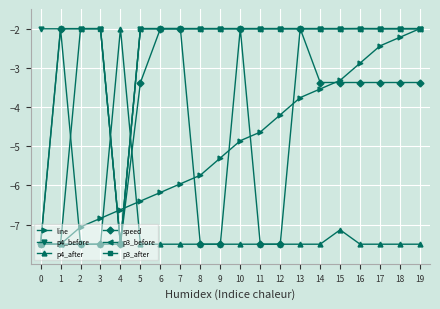

What is the sum of the line values at 4 and 11?

-11.3